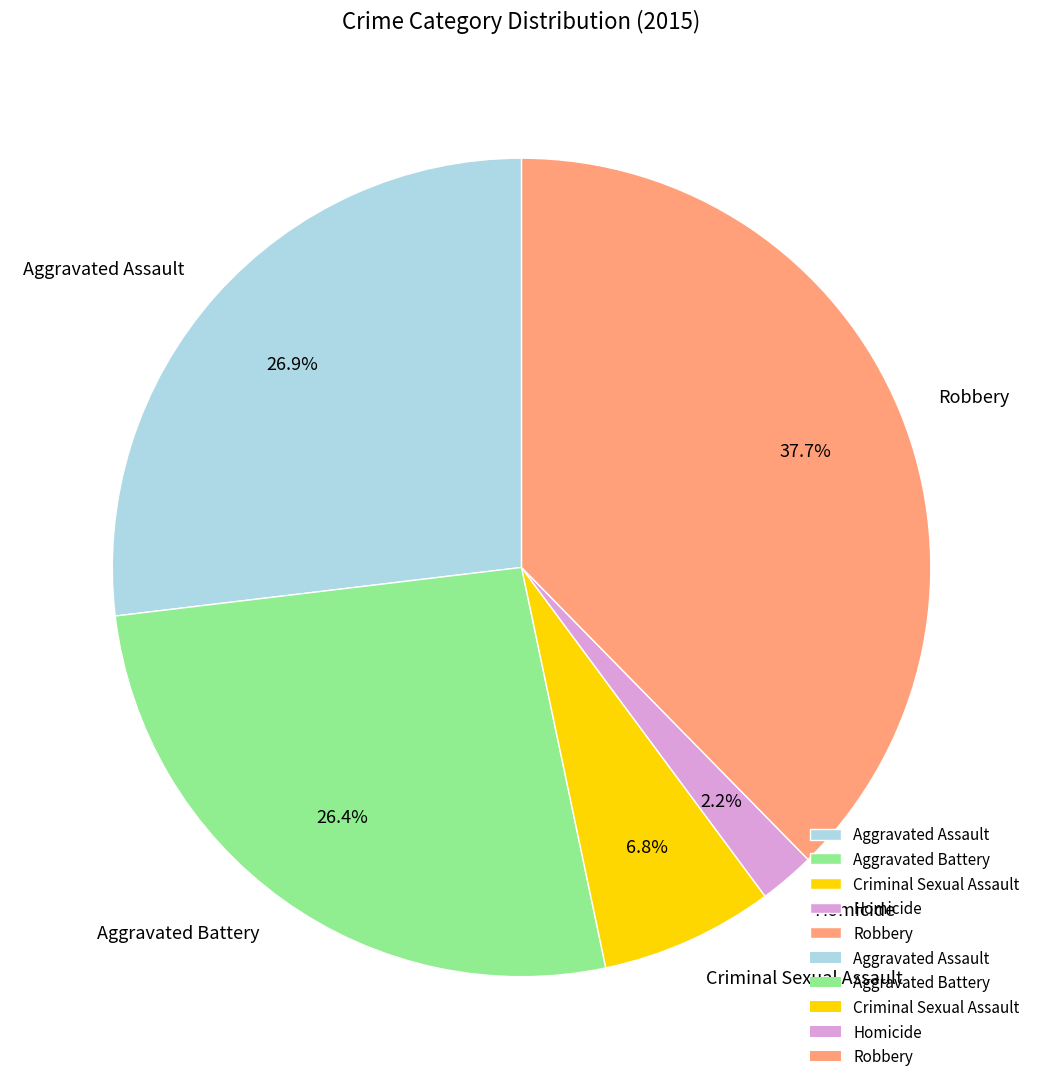

To the nearest percent, what portion does Robbery represent?

38%